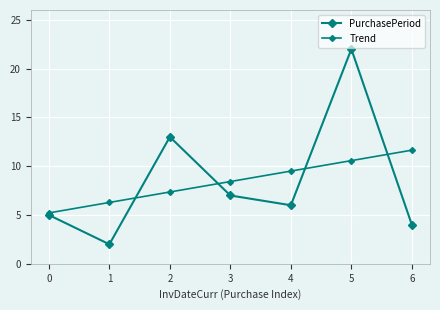

Is it true that Trend equals 4.5 at 4?

False